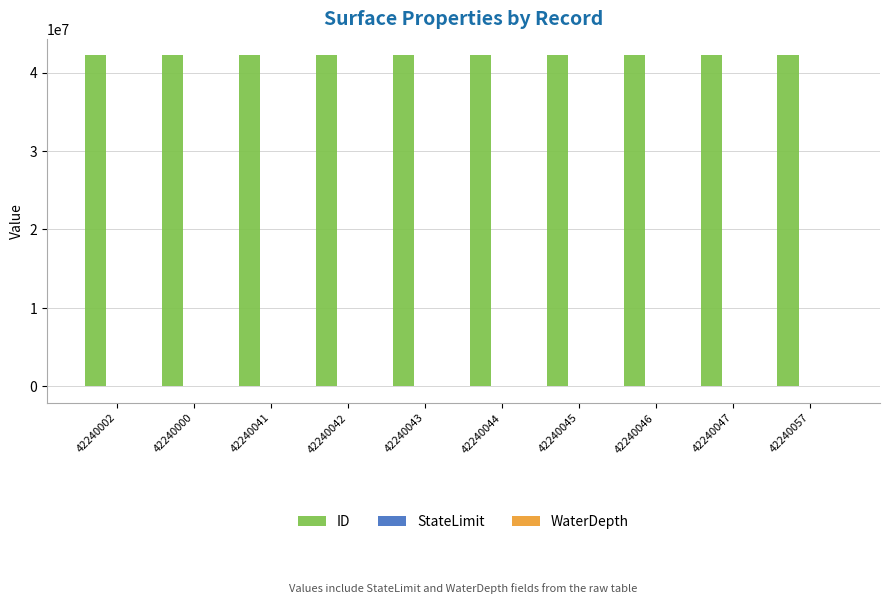

Which series has the largest total across all categories?

ID